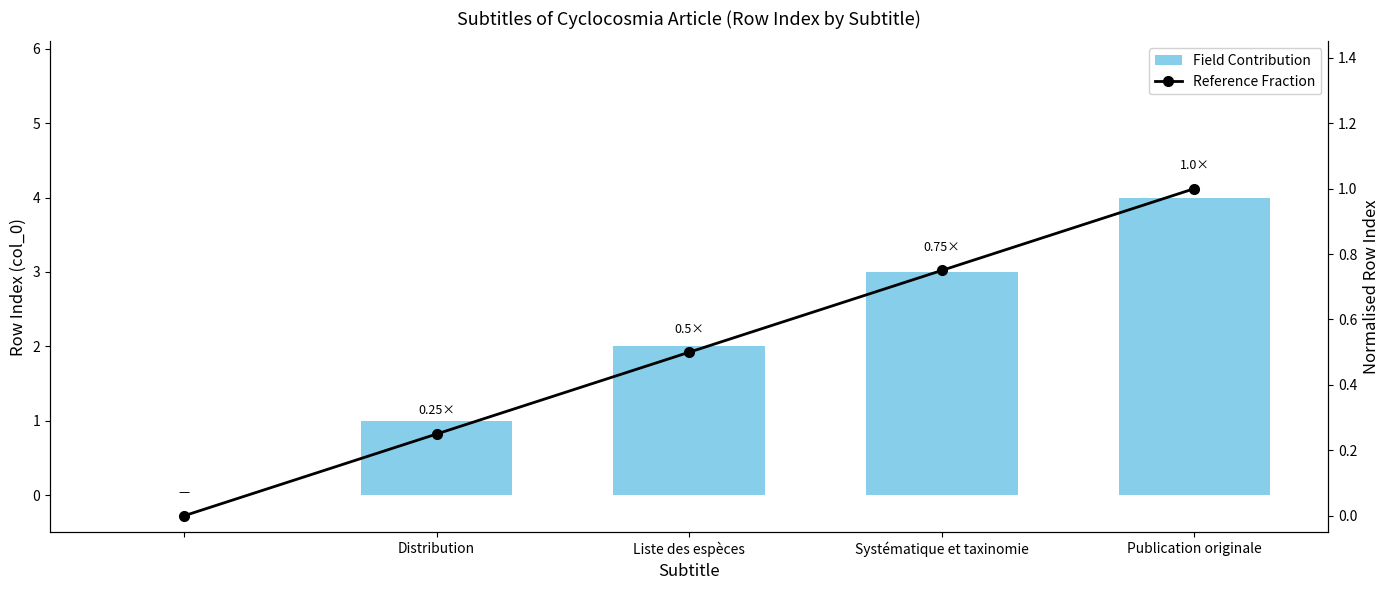

Rank the series by their maximum value, from lowest to highest.

Reference Fraction, Field Contribution